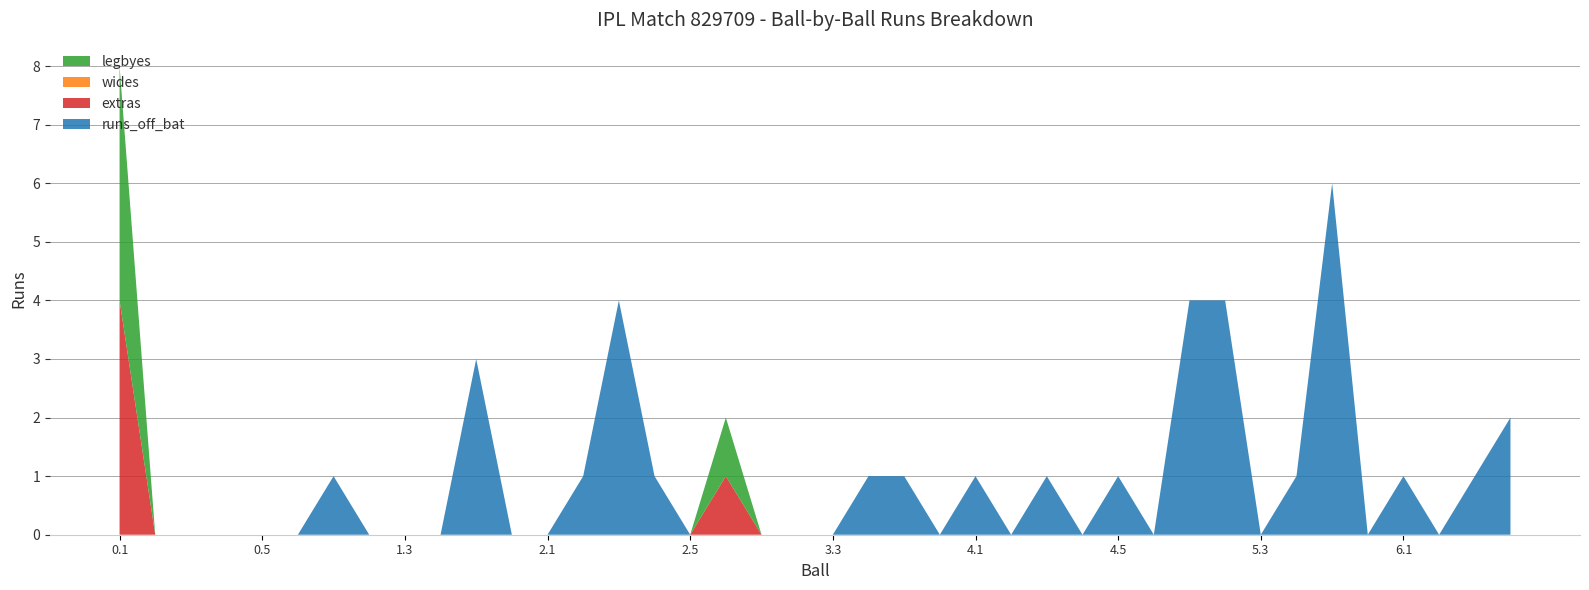

Reading left to right, what are all the values shown in this chart?

runs_off_bat: 0.1=0	0.2=0	0.3=0	0.4=0	0.5=0	0.6=0	1.1=1	1.2=0	1.3=0	1.4=0	1.5=3	1.6=0	2.1=0	2.2=1	2.3=4	2.4=1	2.5=0	2.6=0	3.1=0	3.2=0	3.3=0	3.4=1	3.5=1	3.6=0	4.1=1	4.2=0	4.3=1	4.4=0	4.5=1	4.6=0	5.1=4	5.2=4	5.3=0	5.4=1	5.5=6	5.6=0	6.1=1	6.2=0	6.3=1	6.4=2
extras: 0.1=4	0.2=0	0.3=0	0.4=0	0.5=0	0.6=0	1.1=0	1.2=0	1.3=0	1.4=0	1.5=0	1.6=0	2.1=0	2.2=0	2.3=0	2.4=0	2.5=0	2.6=1	3.1=0	3.2=0	3.3=0	3.4=0	3.5=0	3.6=0	4.1=0	4.2=0	4.3=0	4.4=0	4.5=0	4.6=0	5.1=0	5.2=0	5.3=0	5.4=0	5.5=0	5.6=0	6.1=0	6.2=0	6.3=0	6.4=0
wides: 0.1=0	0.2=0	0.3=0	0.4=0	0.5=0	0.6=0	1.1=0	1.2=0	1.3=0	1.4=0	1.5=0	1.6=0	2.1=0	2.2=0	2.3=0	2.4=0	2.5=0	2.6=0	3.1=0	3.2=0	3.3=0	3.4=0	3.5=0	3.6=0	4.1=0	4.2=0	4.3=0	4.4=0	4.5=0	4.6=0	5.1=0	5.2=0	5.3=0	5.4=0	5.5=0	5.6=0	6.1=0	6.2=0	6.3=0	6.4=0
legbyes: 0.1=4	0.2=0	0.3=0	0.4=0	0.5=0	0.6=0	1.1=0	1.2=0	1.3=0	1.4=0	1.5=0	1.6=0	2.1=0	2.2=0	2.3=0	2.4=0	2.5=0	2.6=1	3.1=0	3.2=0	3.3=0	3.4=0	3.5=0	3.6=0	4.1=0	4.2=0	4.3=0	4.4=0	4.5=0	4.6=0	5.1=0	5.2=0	5.3=0	5.4=0	5.5=0	5.6=0	6.1=0	6.2=0	6.3=0	6.4=0